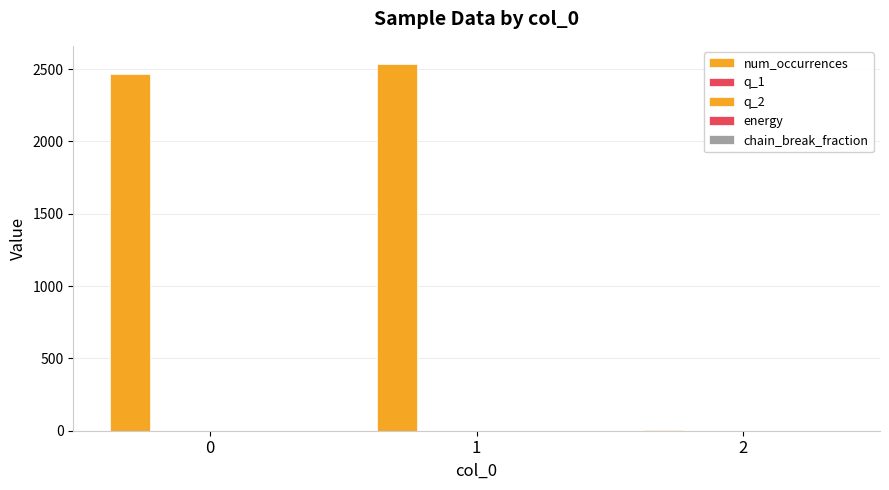

How many groups of bars are there?

3